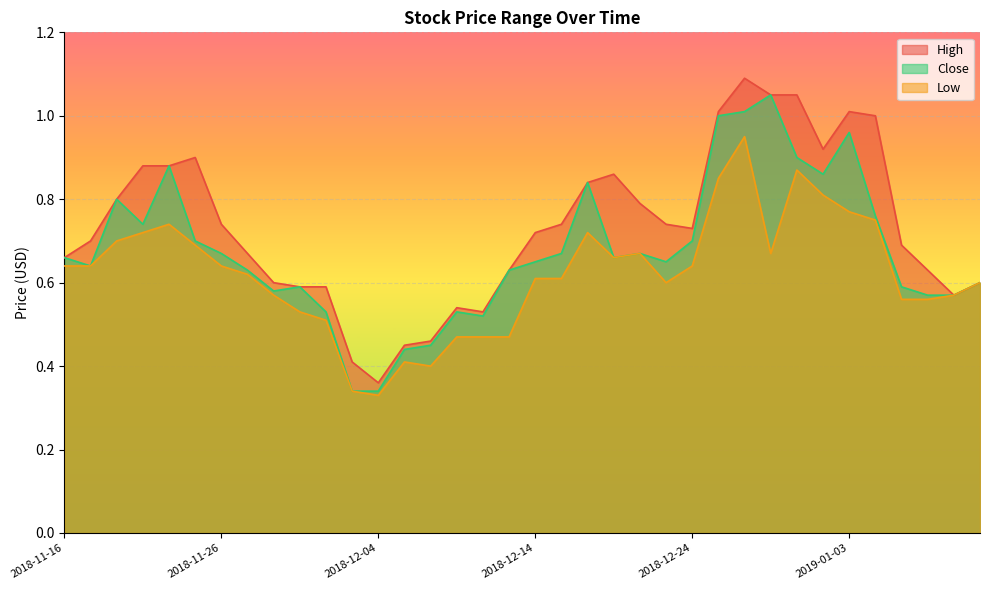

What are all the series names shown in the legend?

High, Close, Low